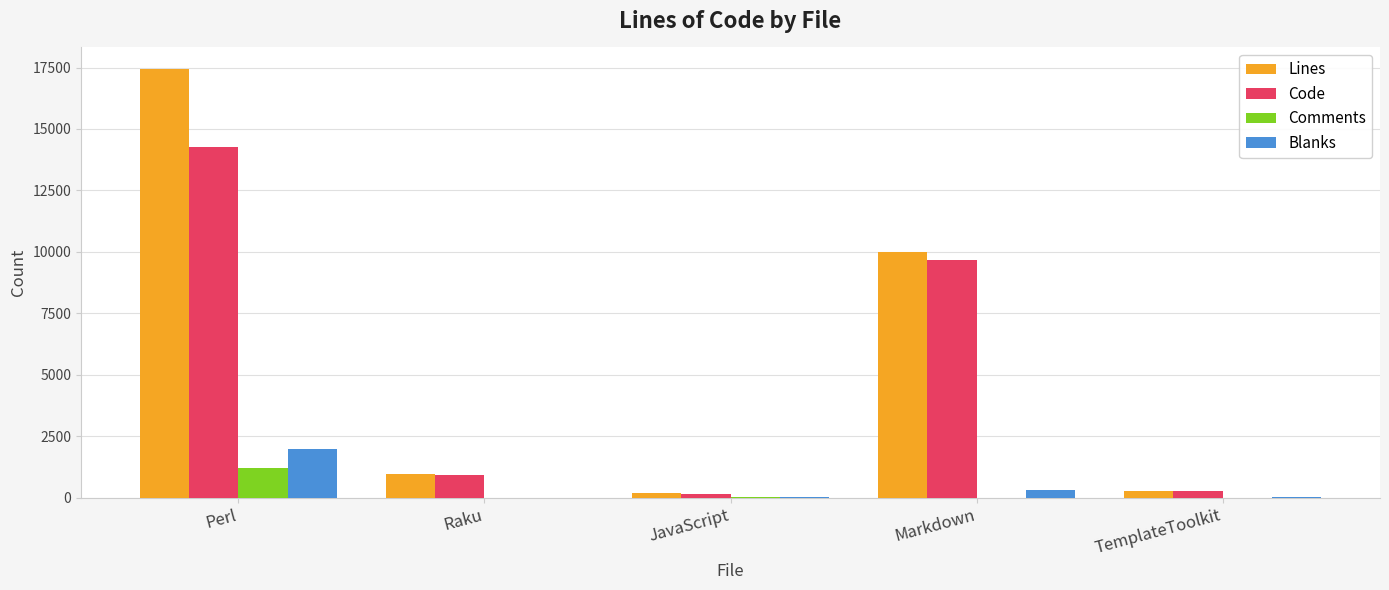

At which category is the sum across all series the highest?

Perl